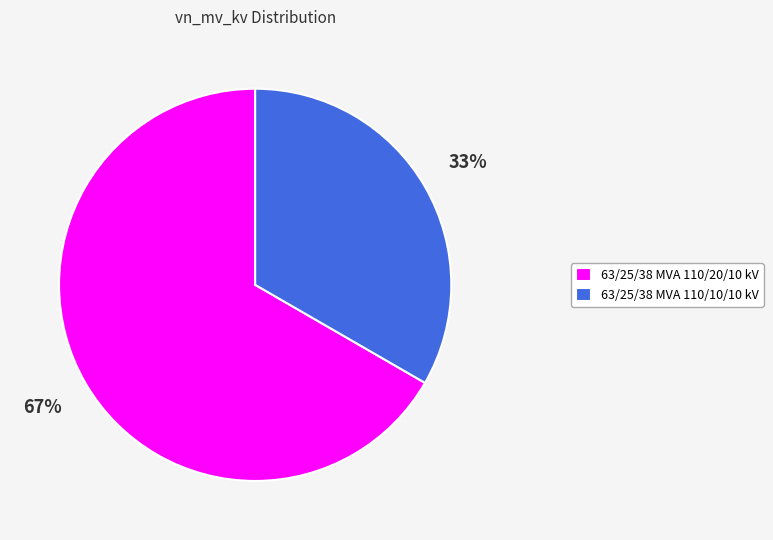

Approximately how many times larger is the value at 63/25/38 MVA 110/20/10 kV compared to 63/25/38 MVA 110/10/10 kV?

2.0